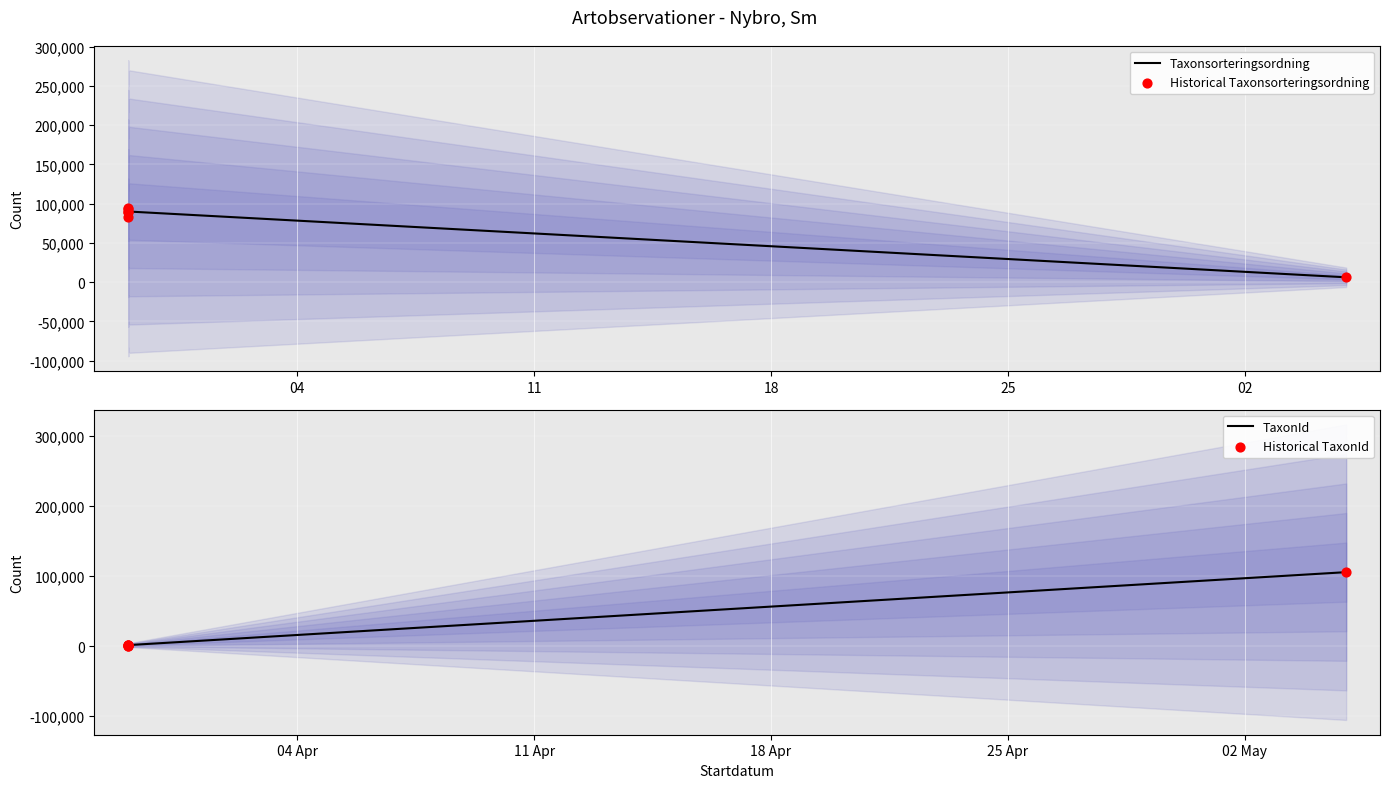

Which series has the largest total across all categories?

Taxonsorteringsordning